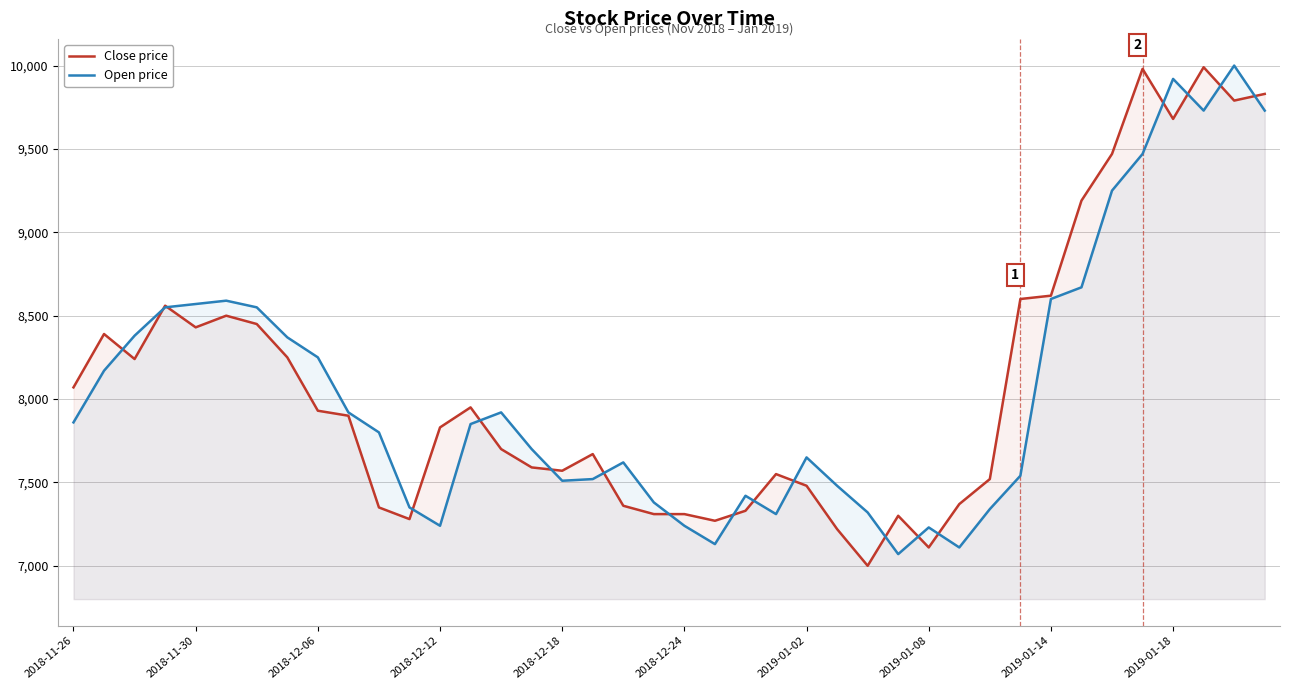

Which series has the widest spread of values?

Close price